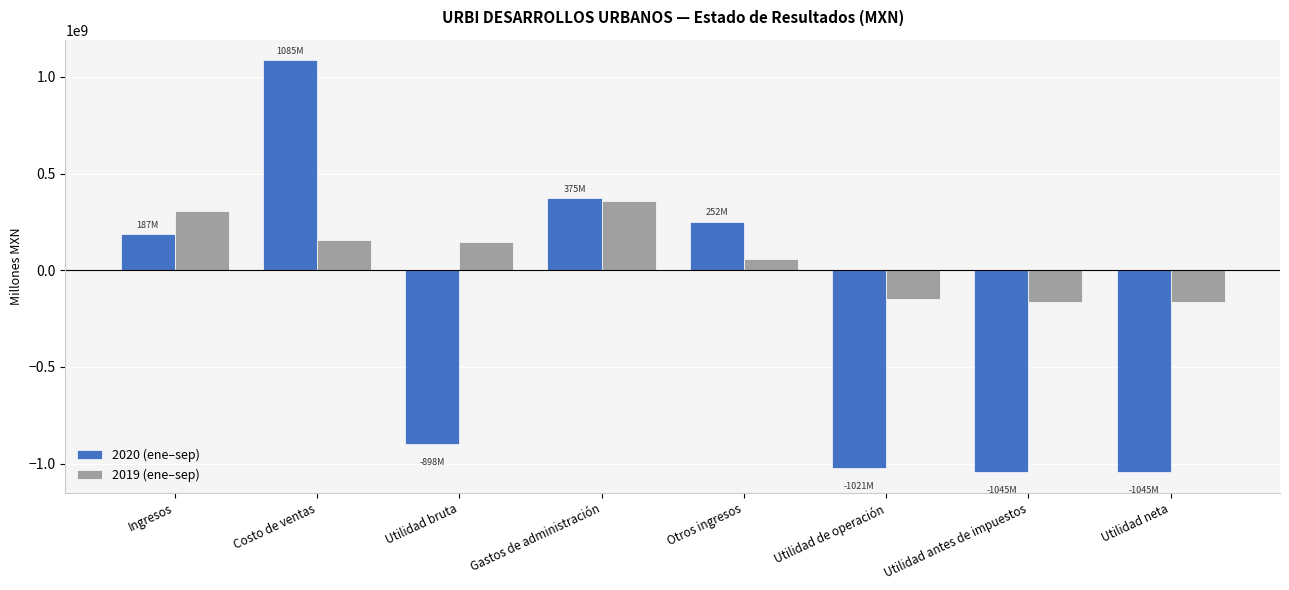

What is the total value across all series at Utilidad neta?

-1211353000